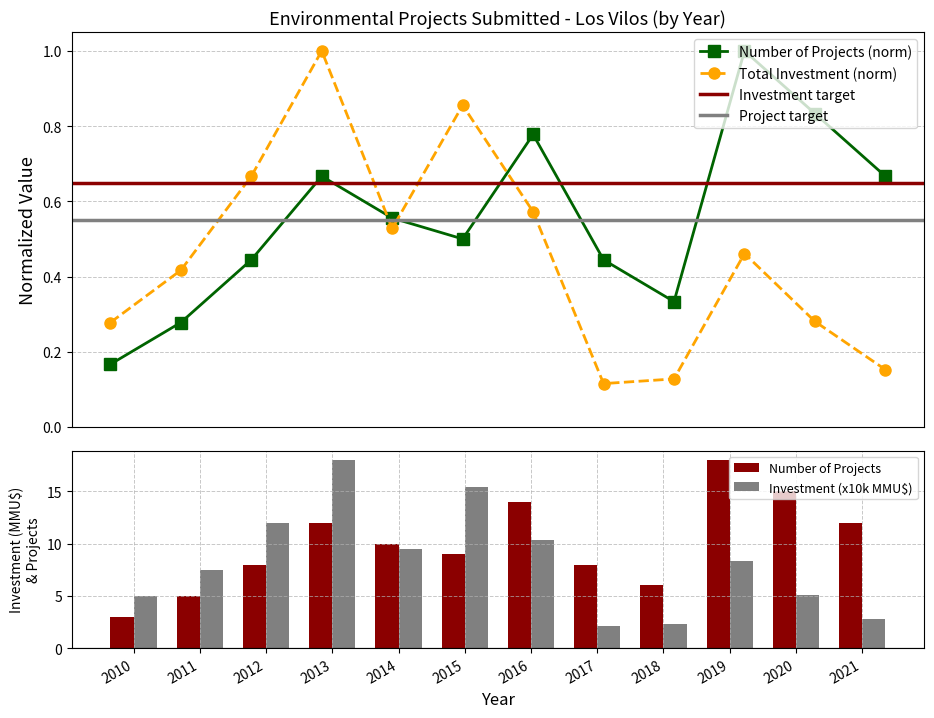

Between 2014 and 2013, which is larger?

2013